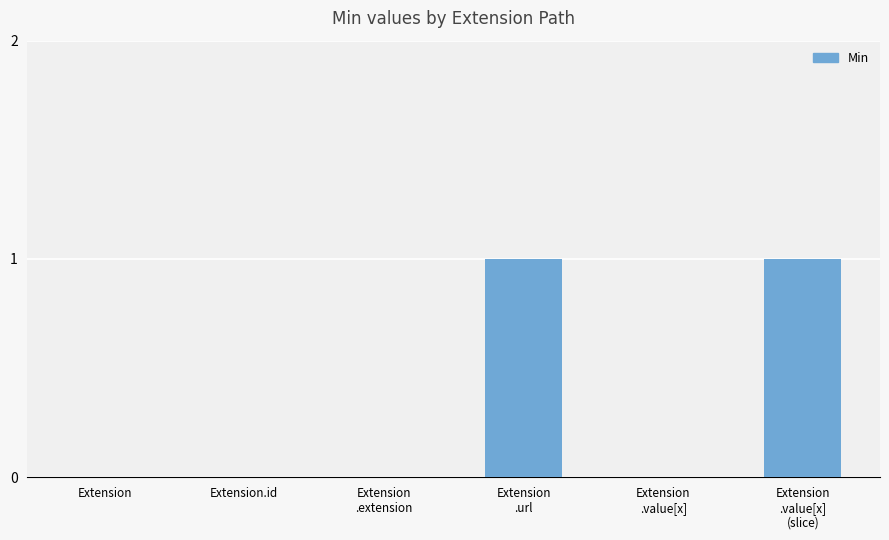

What is the maximum value shown in the chart?

1